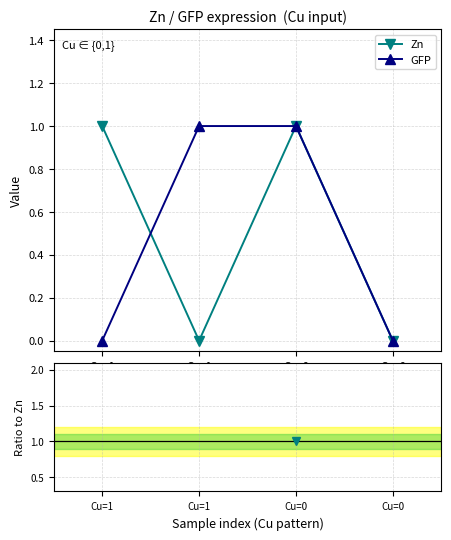

What is the maximum value for GFP / Zn?

1.0